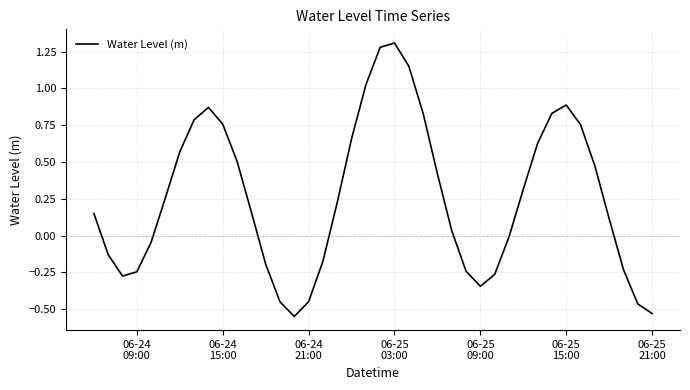

What is the difference between the maximum and minimum values?

1.9